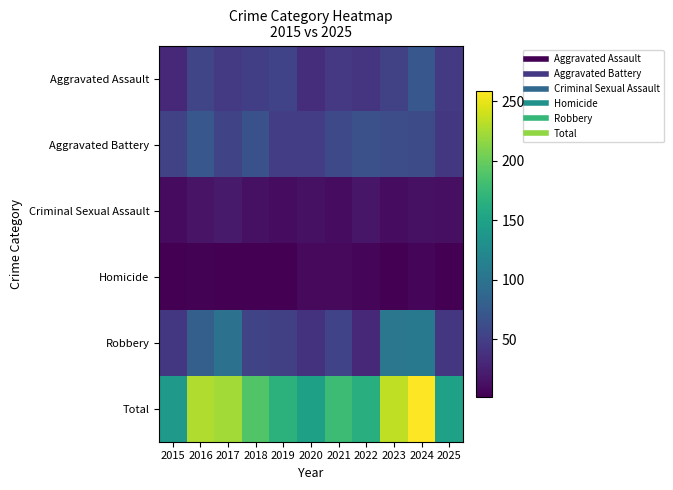

Reading left to right, what are all the values shown in this chart?

Aggravated Assault: 2015=31	2016=56	2017=46	2018=50	2019=54	2020=36	2021=45	2022=41	2023=53	2024=72	2025=46
Aggravated Battery: 2015=52	2016=72	2017=55	2018=67	2019=49	2020=49	2021=59	2022=66	2023=63	2024=61	2025=44
Criminal Sexual Assault: 2015=10	2016=16	2017=21	2018=14	2019=11	2020=14	2021=11	2022=18	2023=11	2024=14	2025=13
Homicide: 2015=3	2016=4	2017=3	2018=3	2019=2	2020=9	2021=9	2022=6	2023=3	2024=6	2025=3
Robbery: 2015=44	2016=80	2017=98	2018=55	2019=51	2020=40	2021=54	2022=32	2023=104	2024=106	2025=43
Total: 2015=140	2016=228	2017=223	2018=189	2019=167	2020=148	2021=178	2022=163	2023=234	2024=259	2025=149